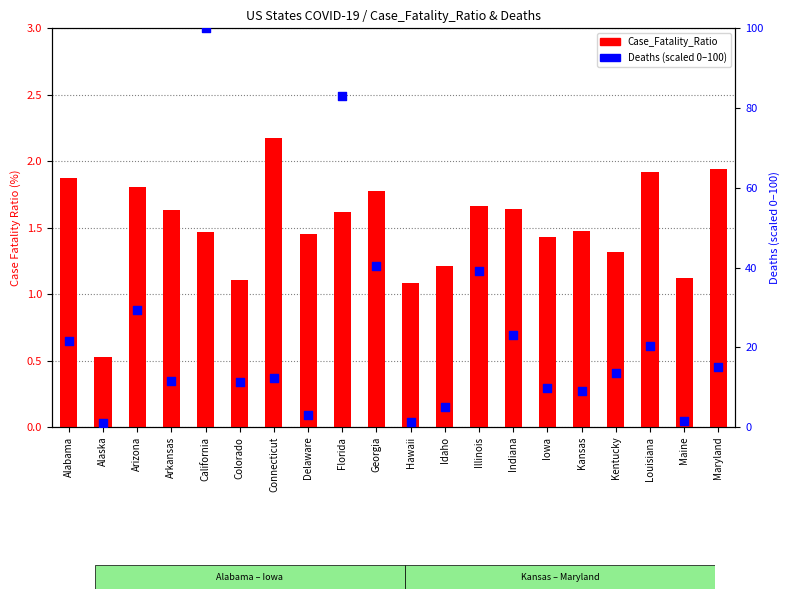

At which category is the sum across all series the highest?

California